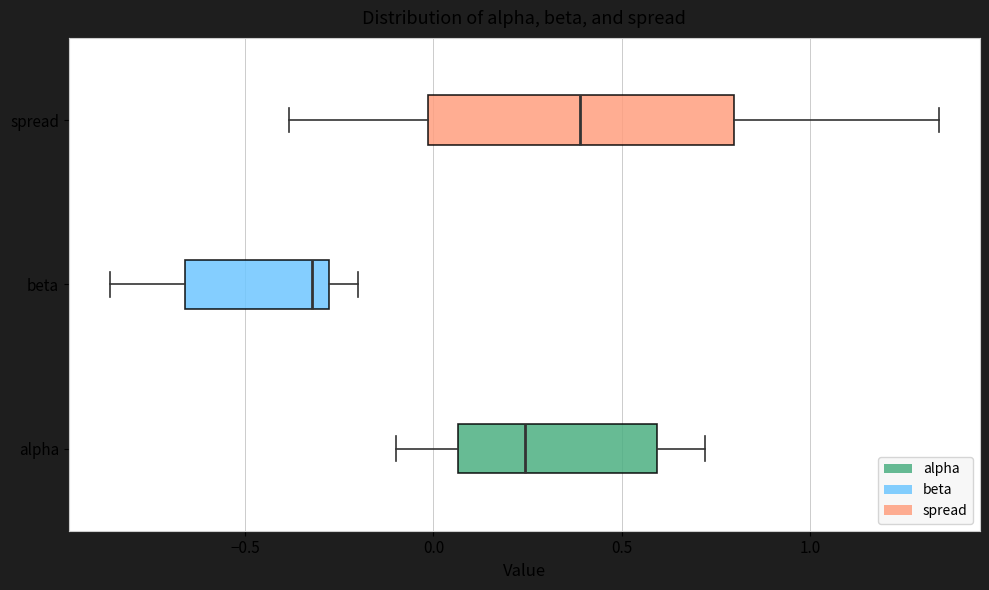

Where does the left whisker of the box for beta end on the x-axis? The values are not printed on the chart, so give them approximately, as read against the axis.

-0.85